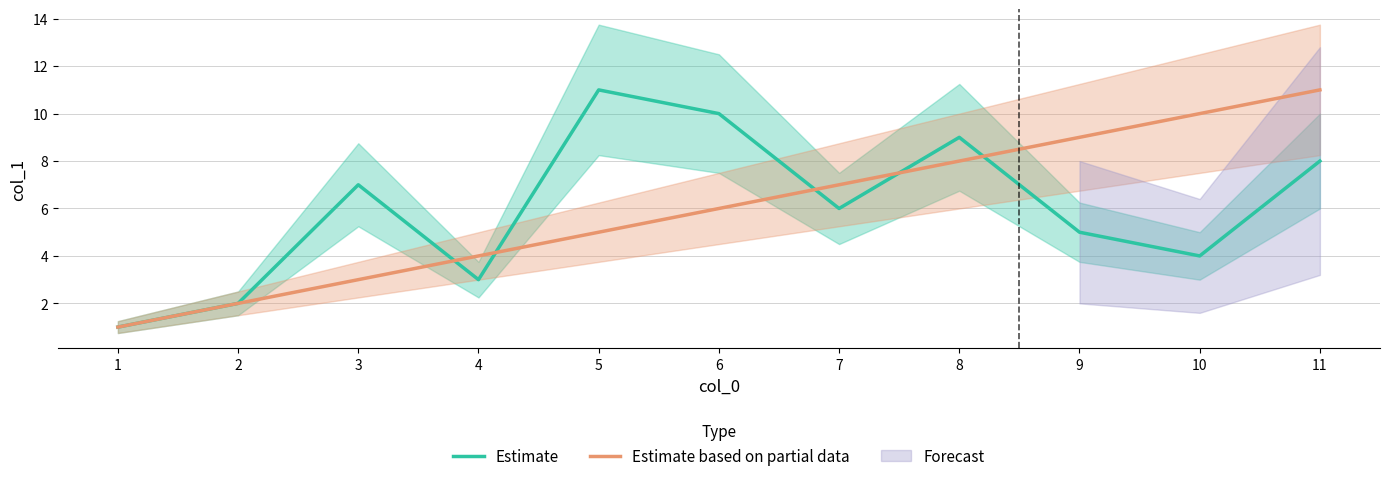

What are all the series names shown in the legend?

Estimate, Estimate based on partial data